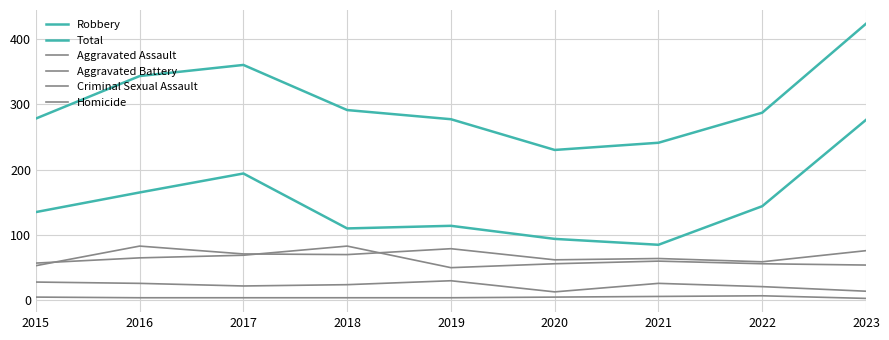

Which series has the largest total across all categories?

Total